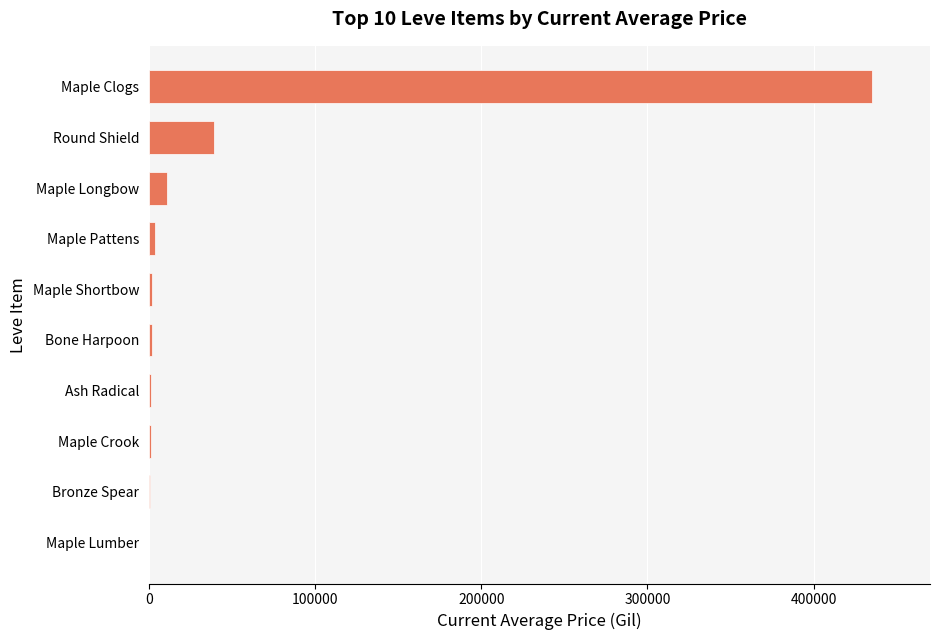

The chart shows a value of 742957.3 at Maple Clogs. True or false?

False